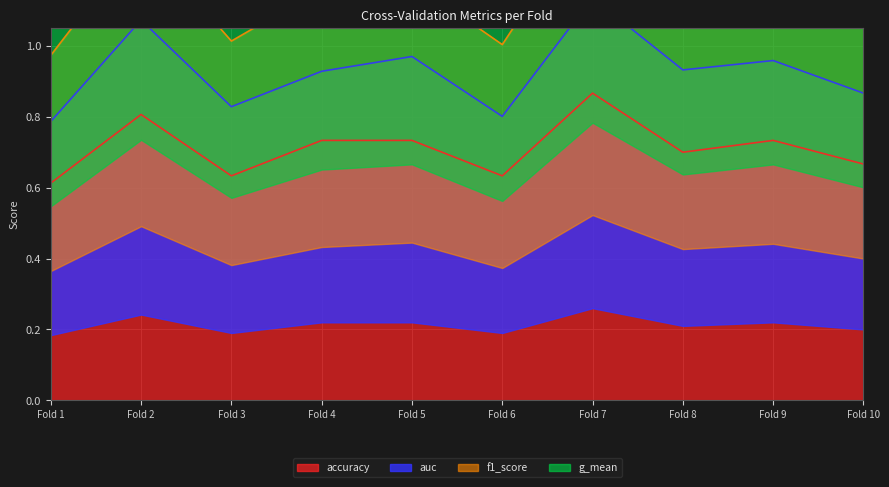

The accuracy series shows 0.7 at Fold 8. True or false?

True